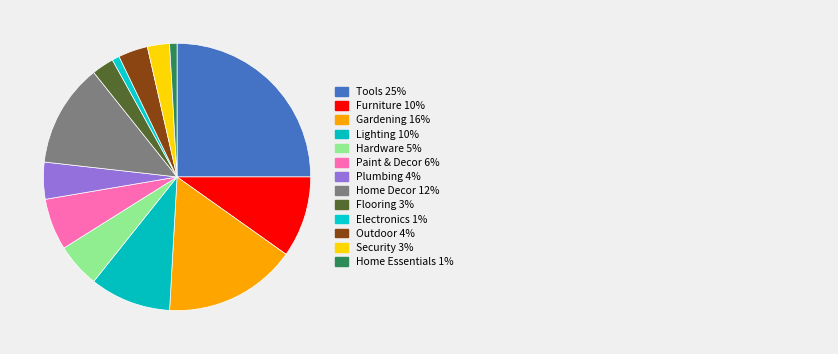

Which category has the biggest portion of the pie?

Tools